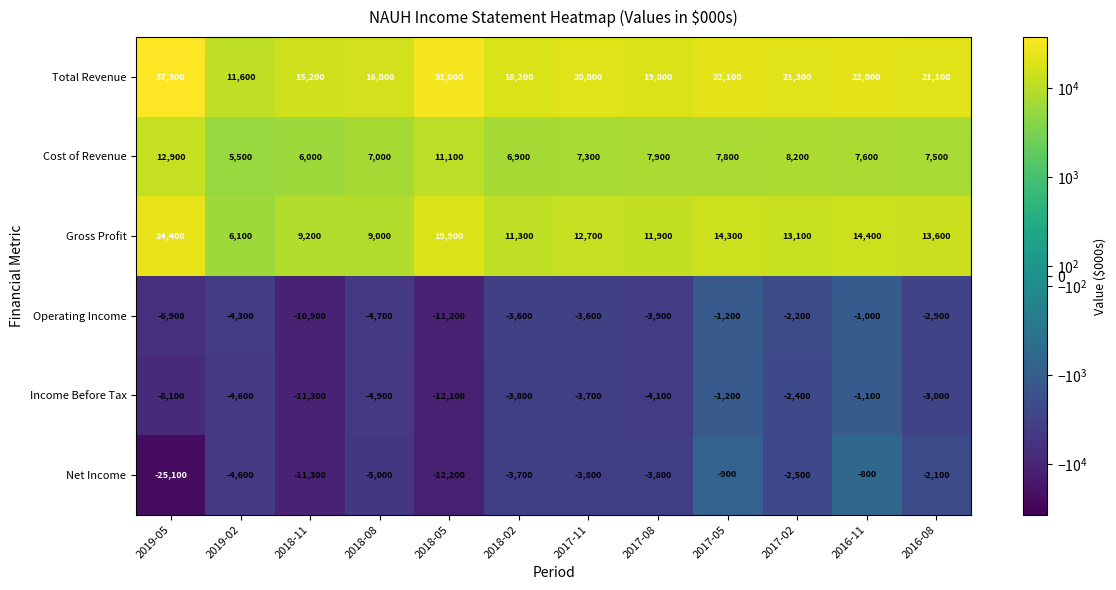

What is the spread (max minus min) of values at 2018-05?

43200